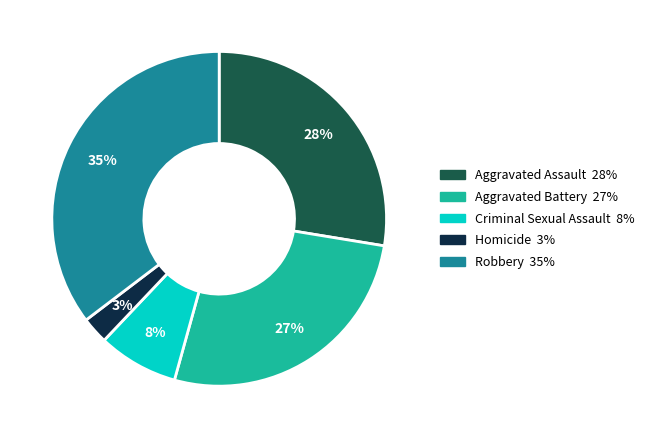

What percentage is the Robbery slice, to the nearest percent?

35%